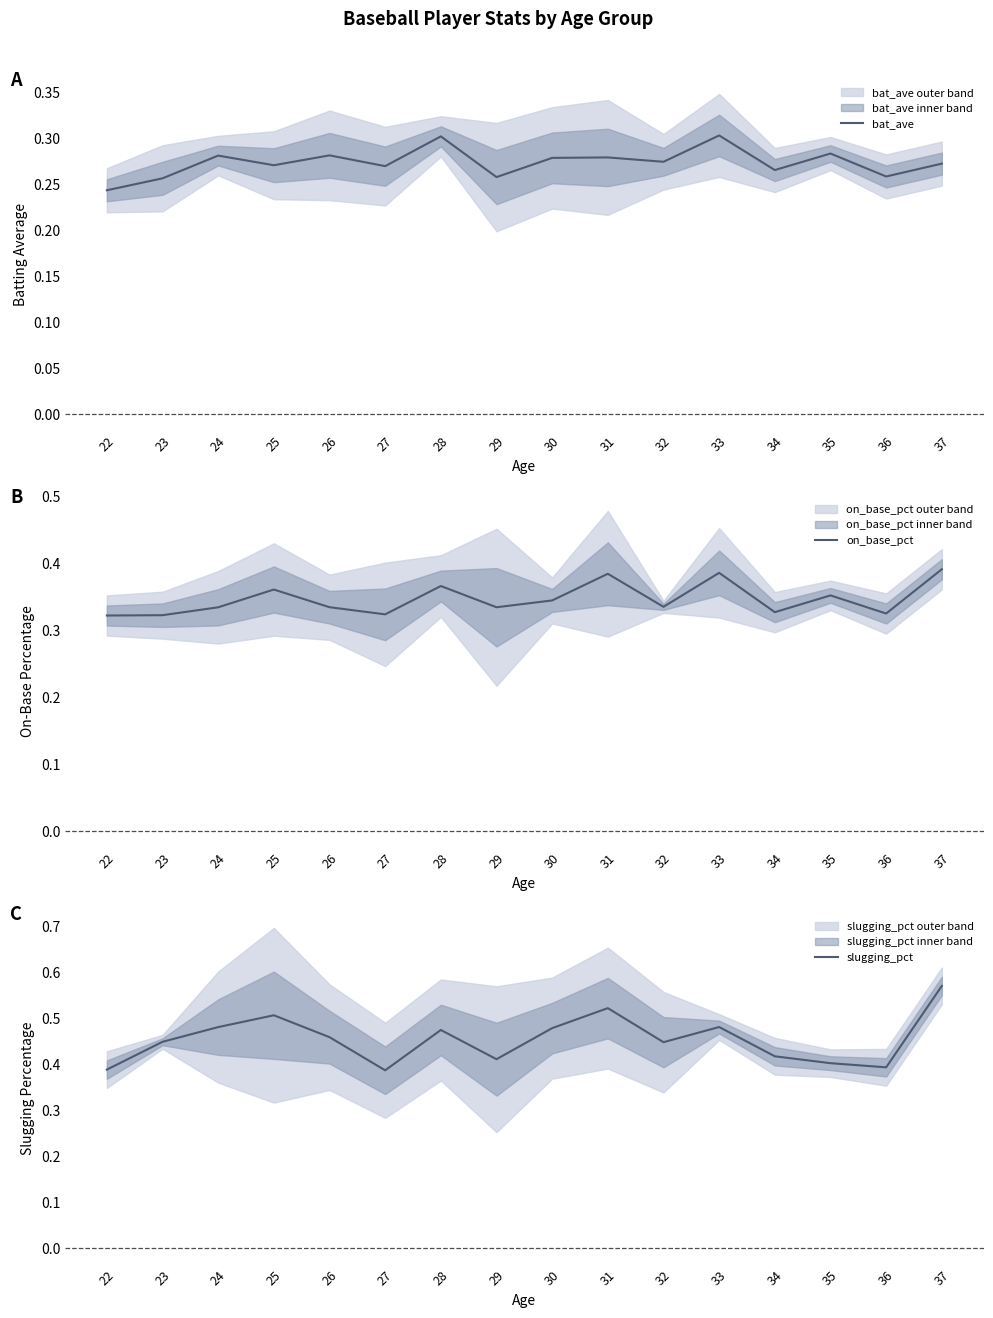

True or false: slugging_pct and bat_ave intersect in this chart.

False